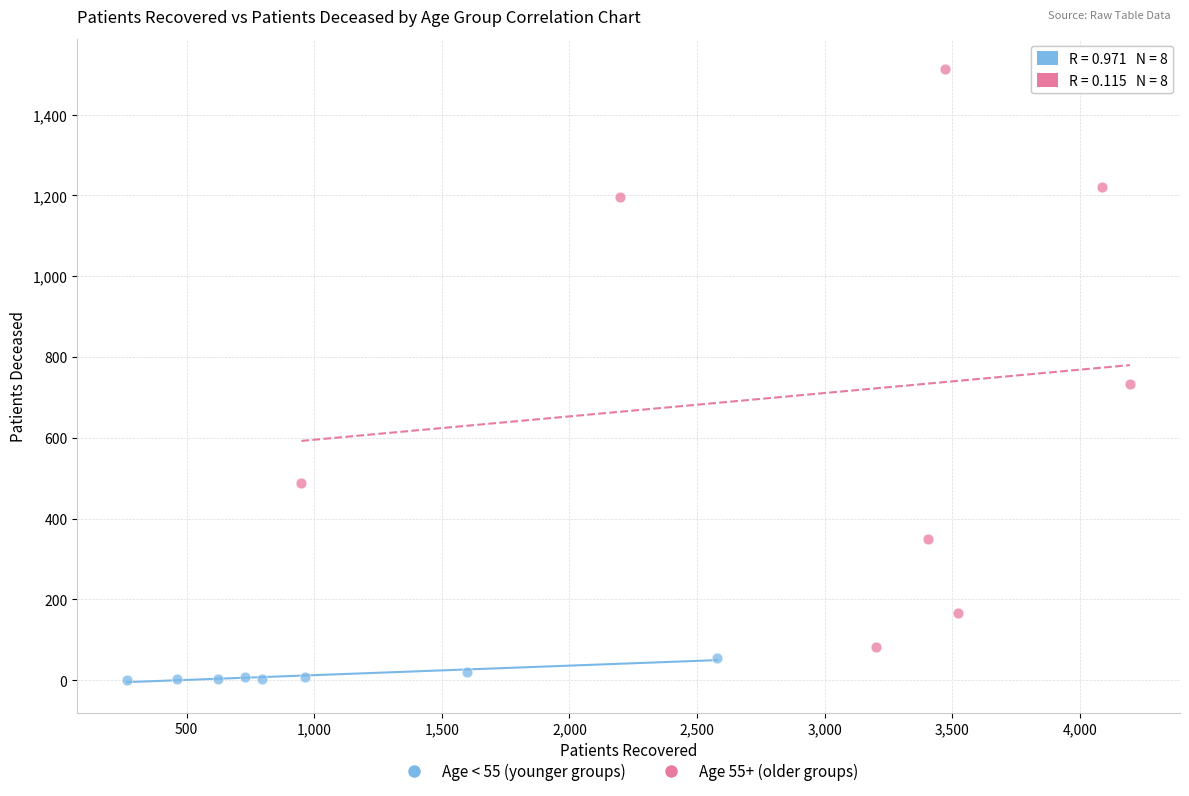

Which series has the largest Y range (max minus min)?

Age 55+ (older groups)